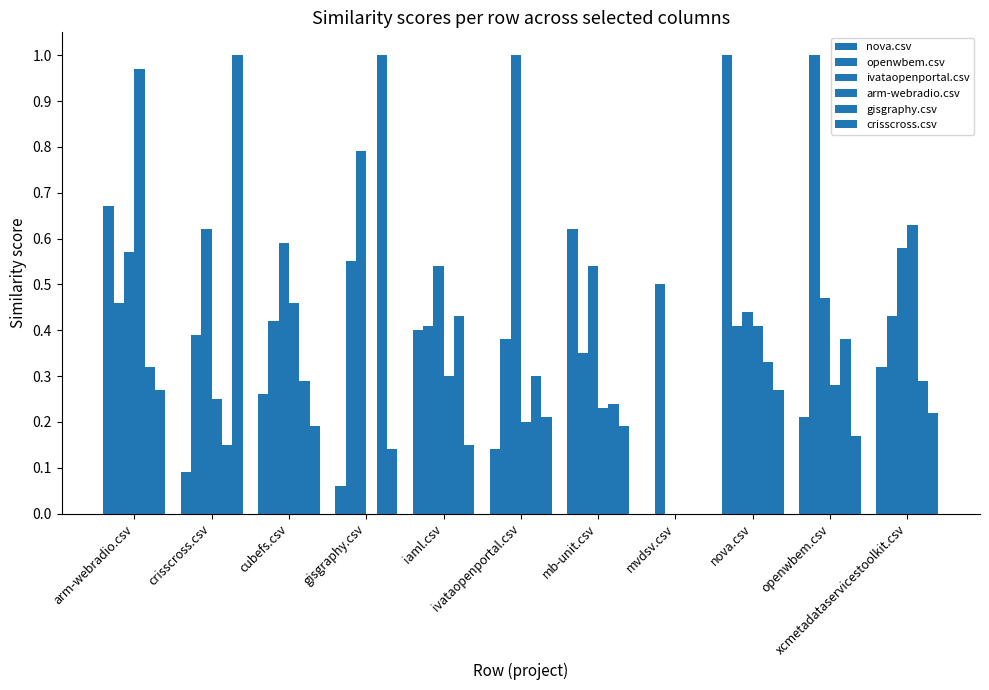

Are the bars grouped side by side (vs. stacked)?

Yes